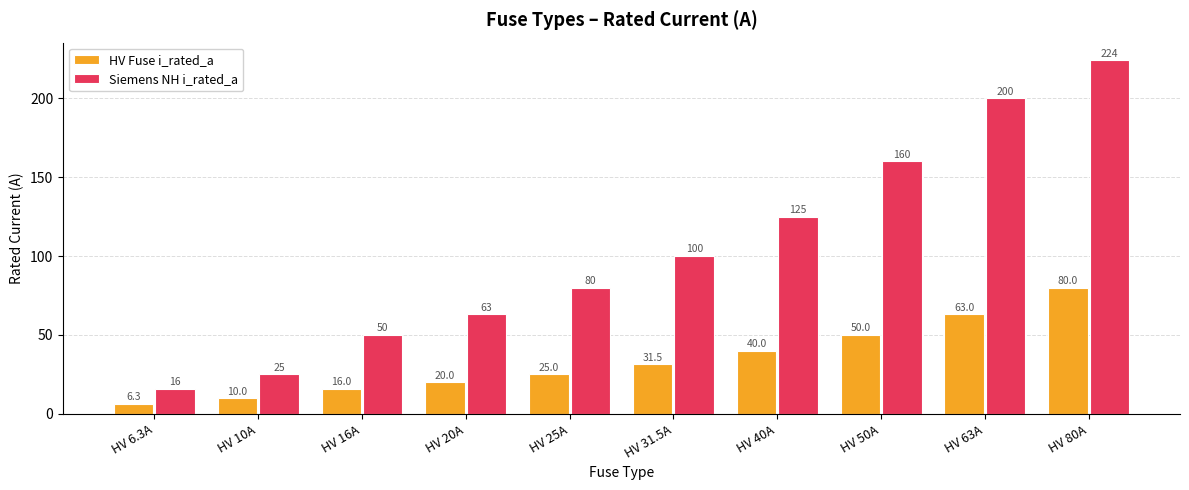

How many categories are shown in the chart?

10